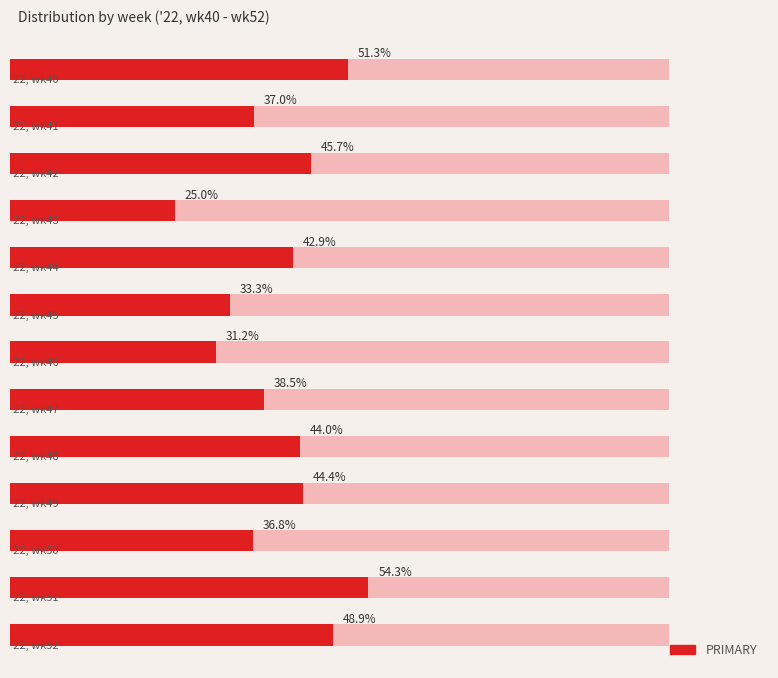

Reading left to right, what are all the values shown in this chart?

51.3	37.0	45.7	25.0	42.9	33.3	31.2	38.5	44.0	44.4	36.8	54.3	48.9